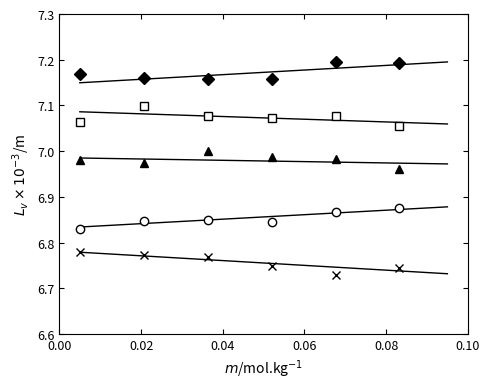

At which category is the sum across all series the highest?

0.04